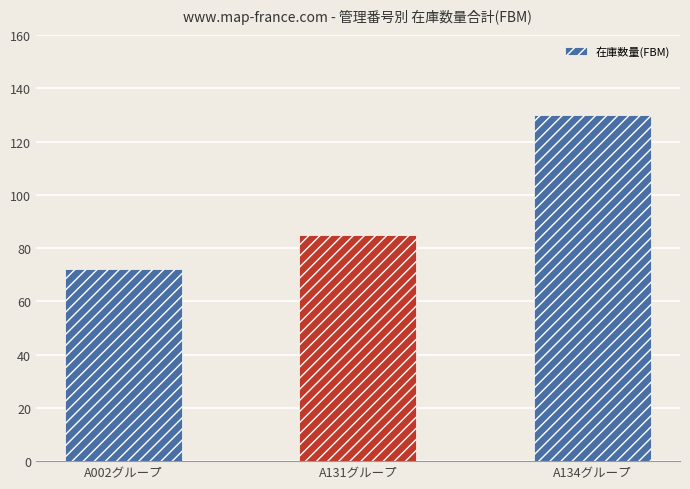

Reading right to left, extract all data points from this chart.

130	85	72